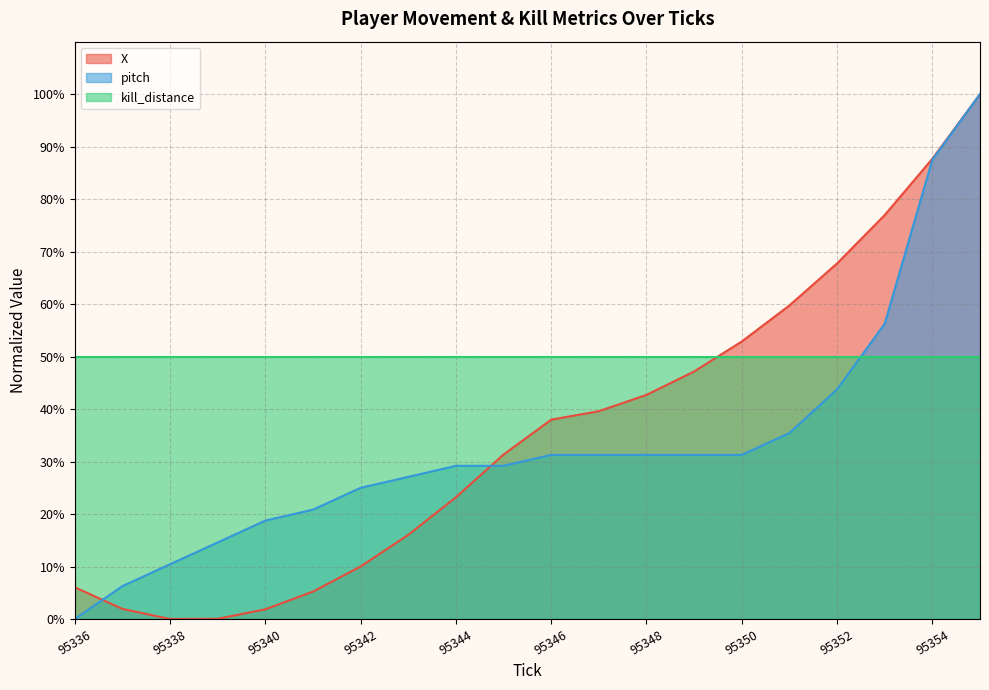

How many lines are shown in the chart?

3